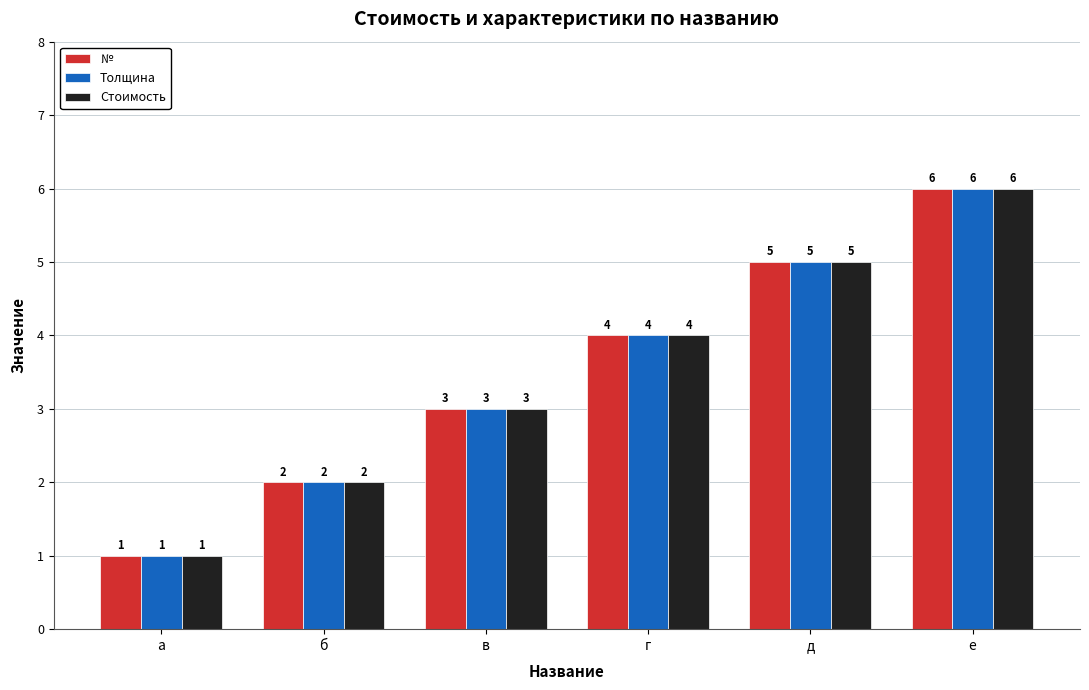

What is the label of the 5th bar from the left?

д